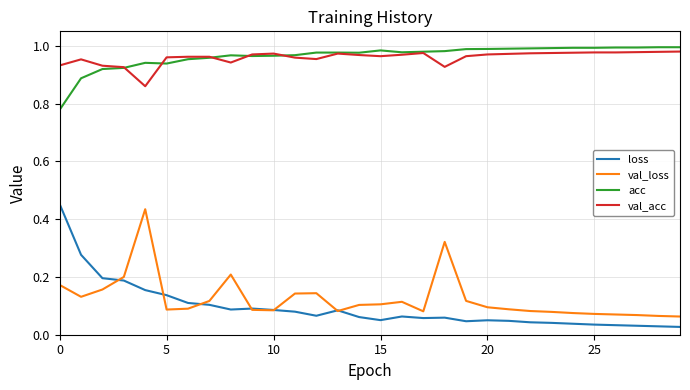

True or false: loss and val_acc intersect in this chart.

False